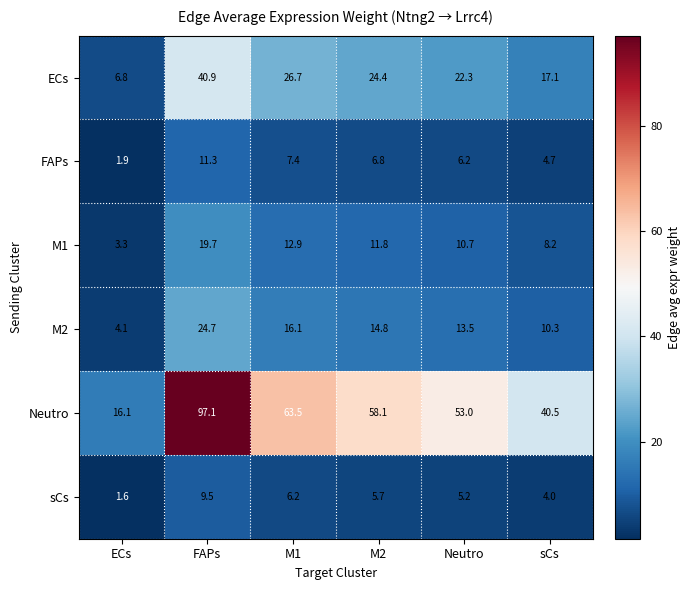

At how many categories does at least one series exceed 6?

6